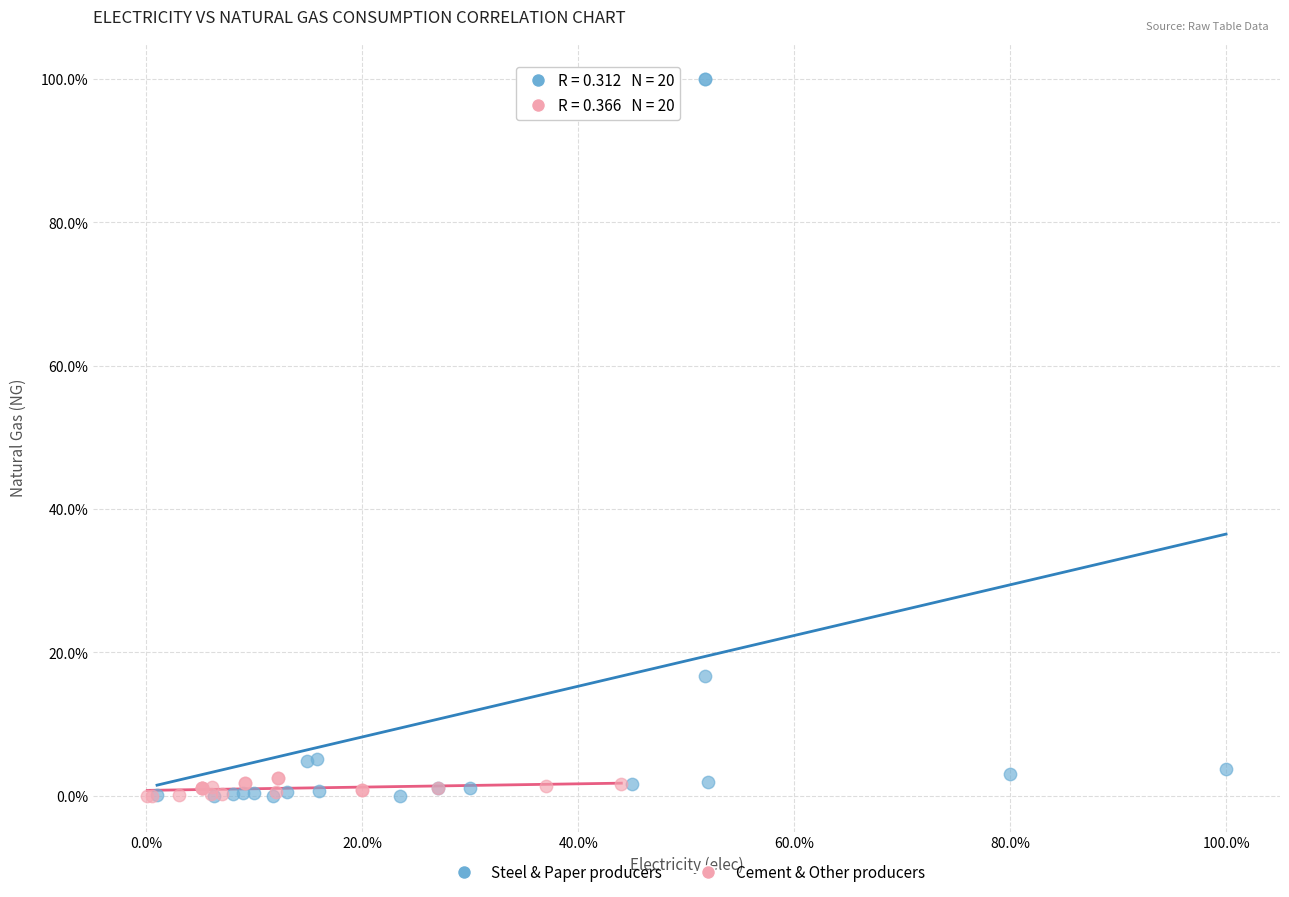

Which series reaches the maximum Y coordinate?

Steel & Paper producers